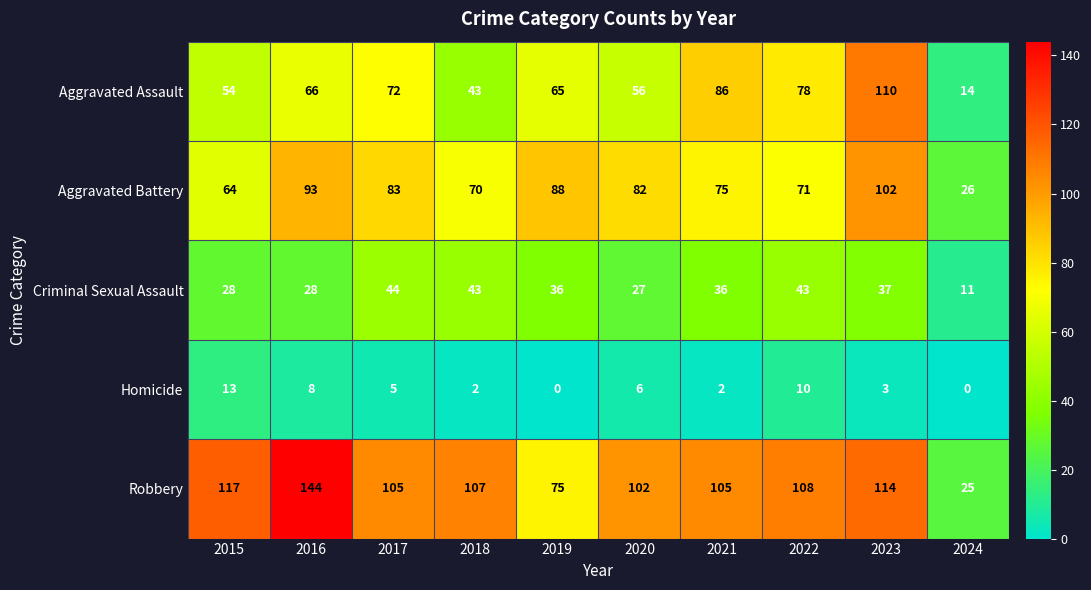

At which label is Criminal Sexual Assault closest to 27?

2020